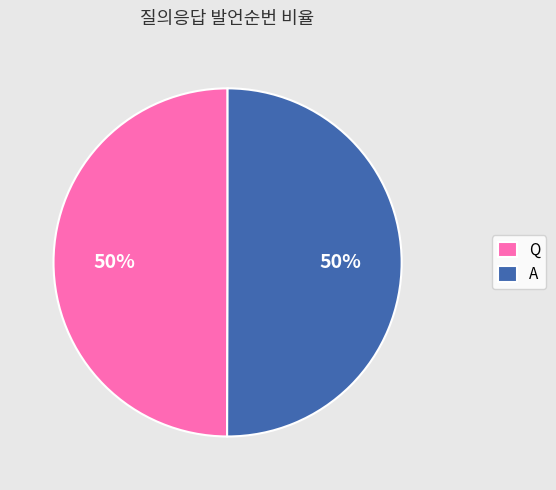

What is the ratio of the value at A to the value at Q?

1.0